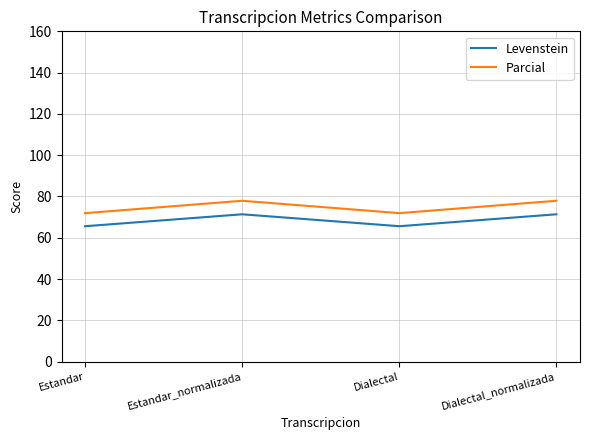

True or false: Parcial and Levenstein intersect in this chart.

False